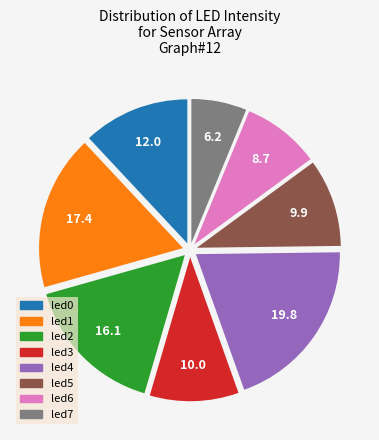

Does led0 represent more than half of the total?

No